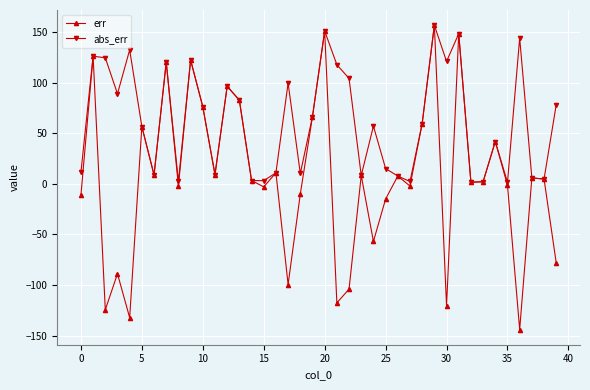

List the series in order of their overall mean, highest first.

abs_err, err